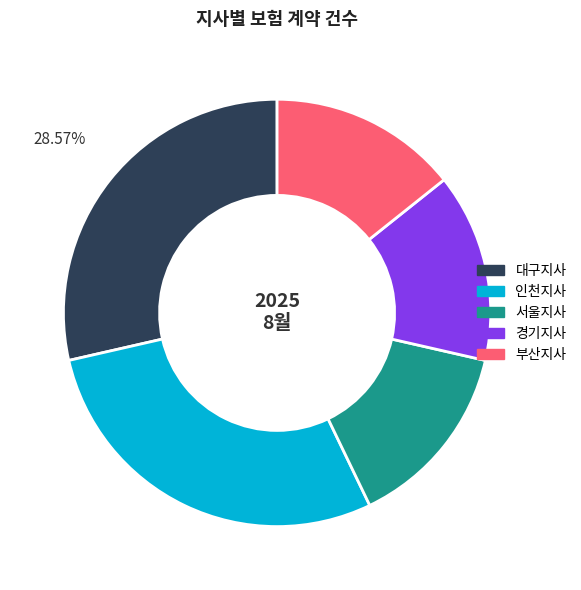

Does 대구지사 account for over 50% of the chart?

No